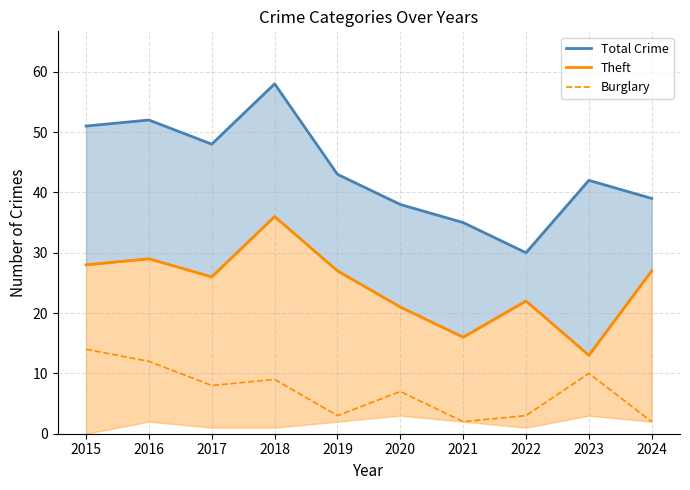

Which series changed the most between 2015 and 2018?

Theft